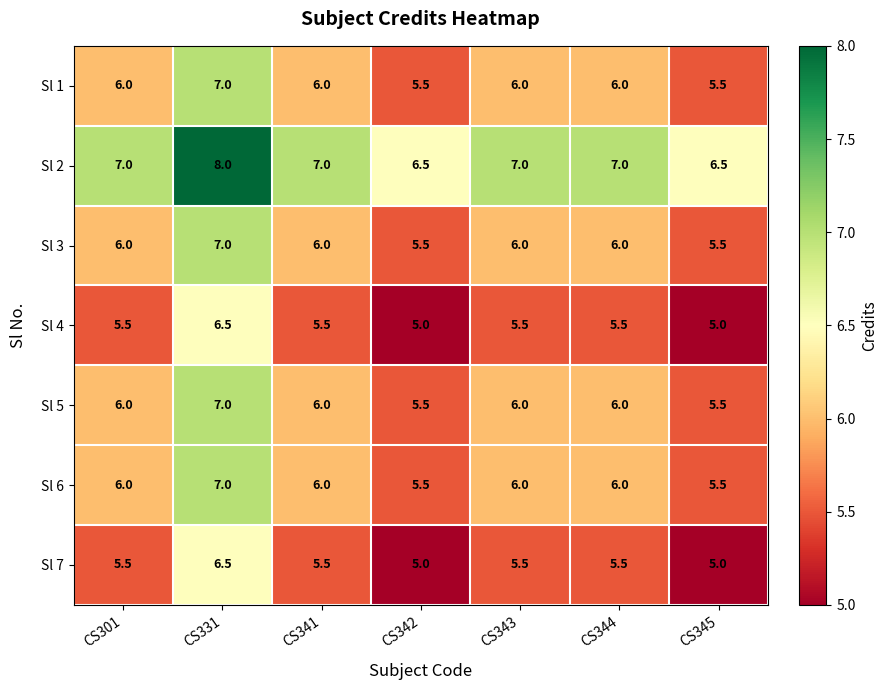

Read the Sl 2 value at CS342.

6.5